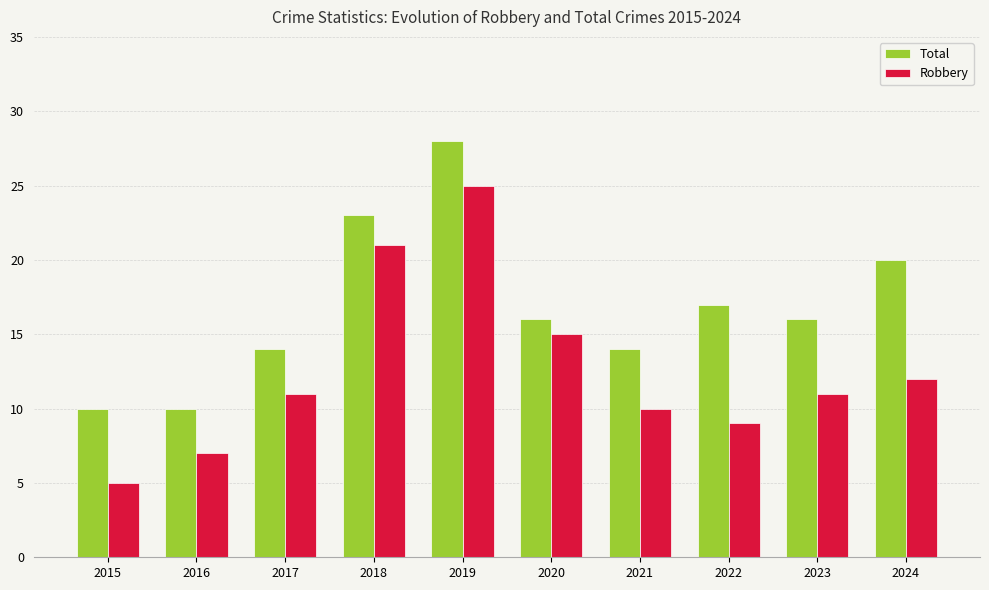

How many categories are shown in the chart?

10